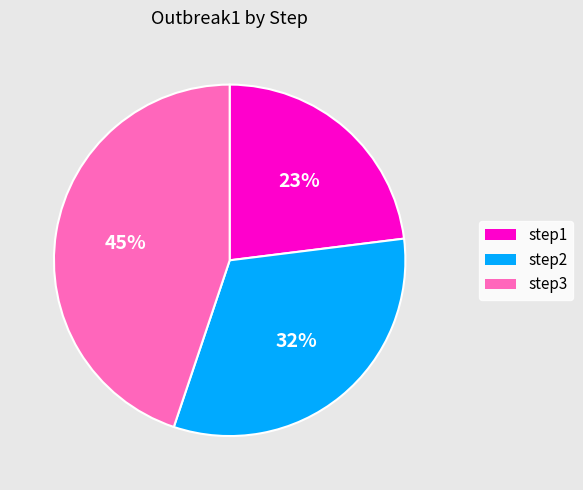

Do step3 and step1 together represent more than half of the pie?

Yes